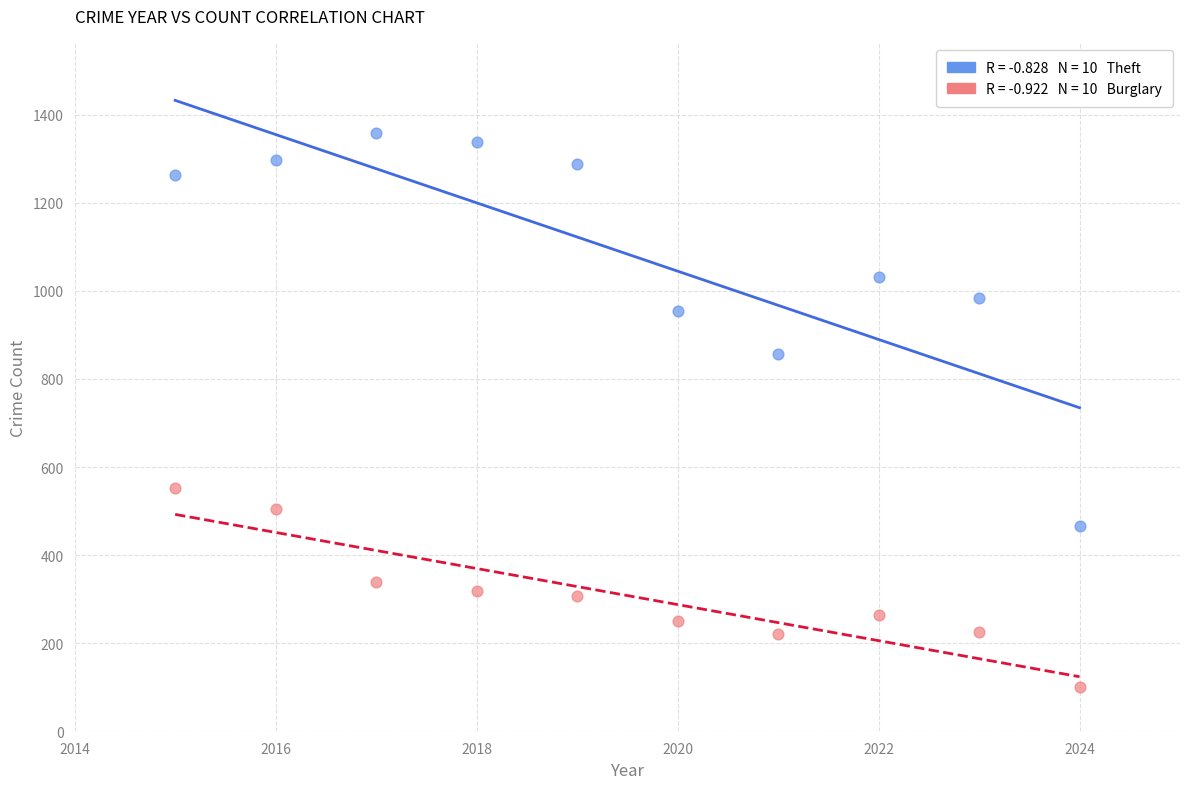

Across all data points, what is the range of X values (max minus min)?

9